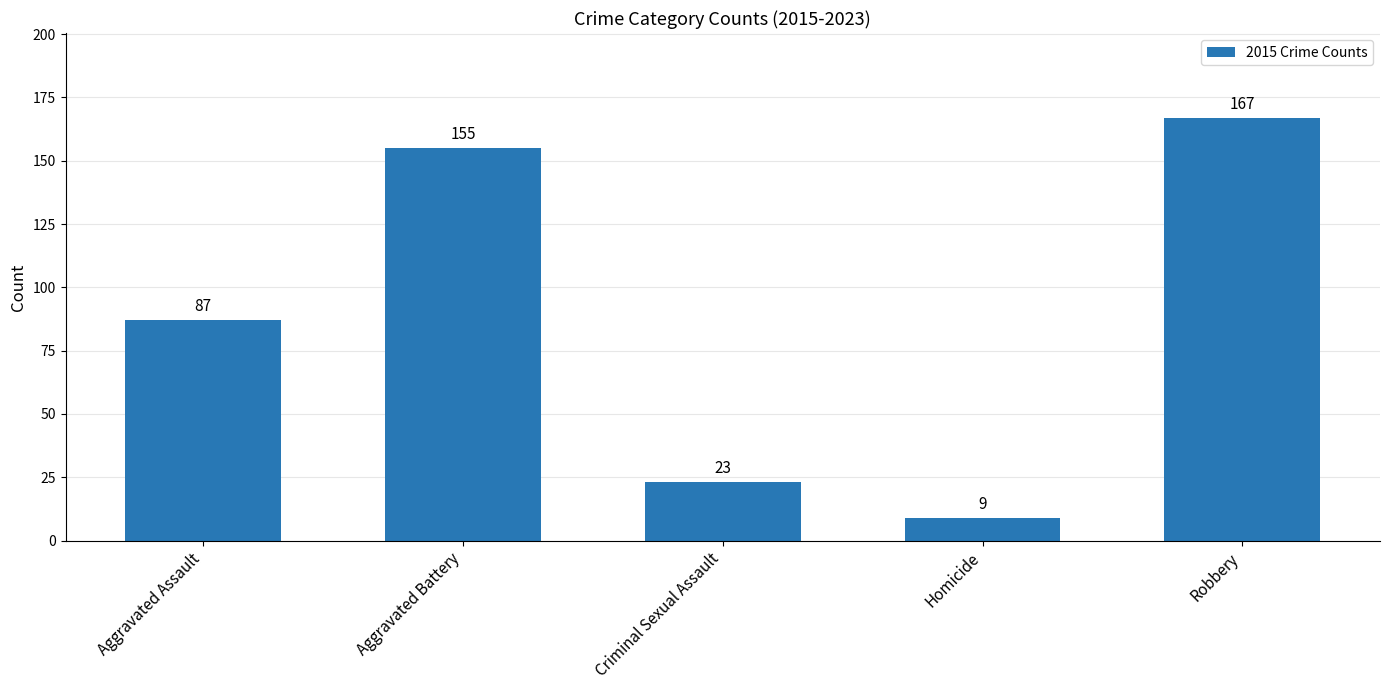

The chart shows a value of 9 at Homicide. True or false?

True